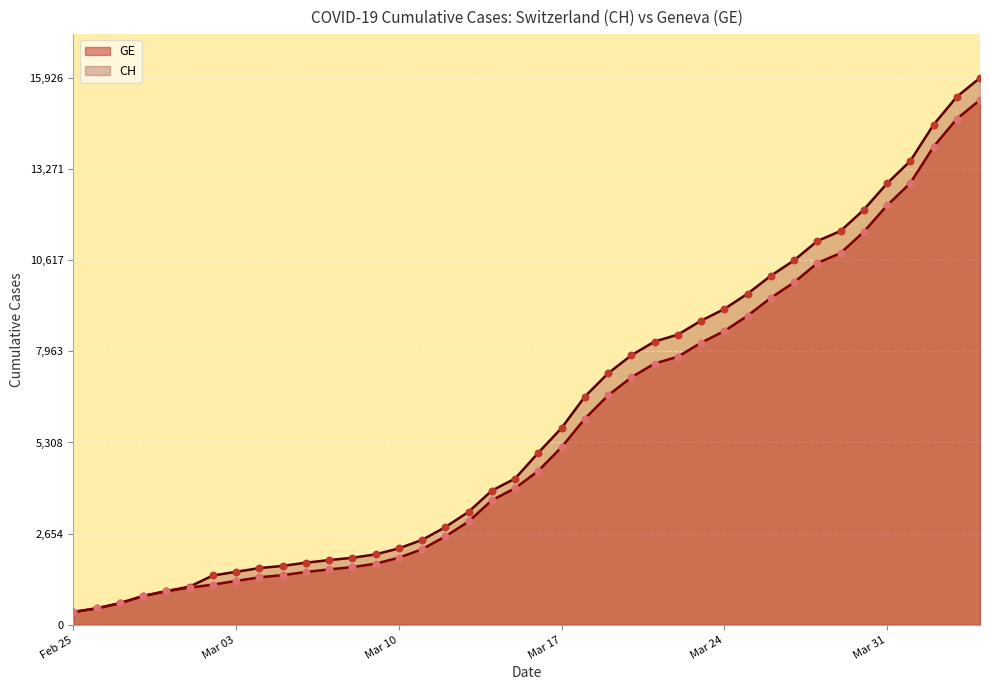

At which category is the sum across all series the highest?

2020-04-04